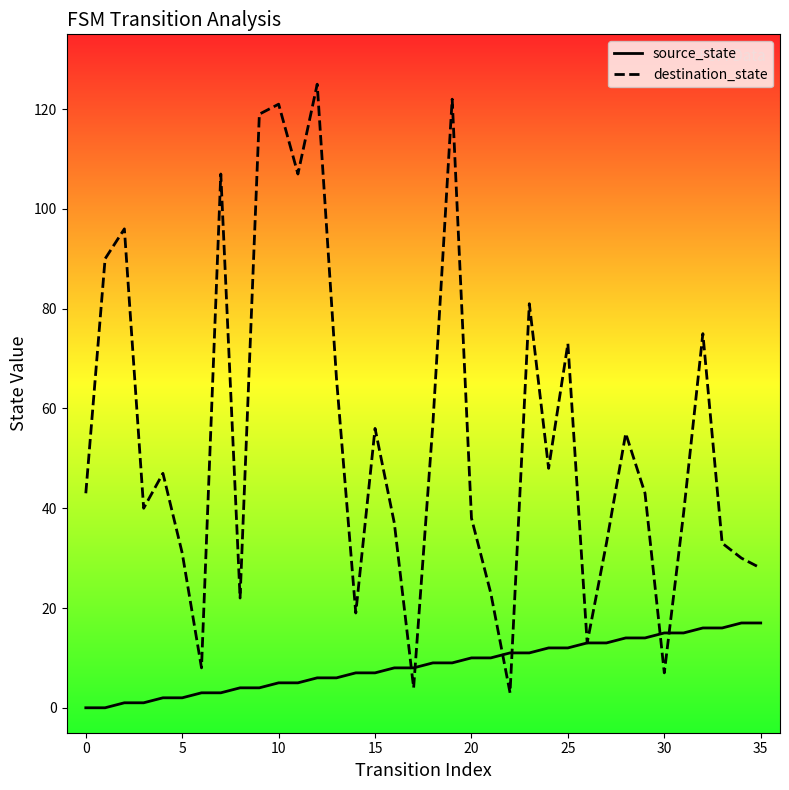

At which category is the sum across all series the highest?

12